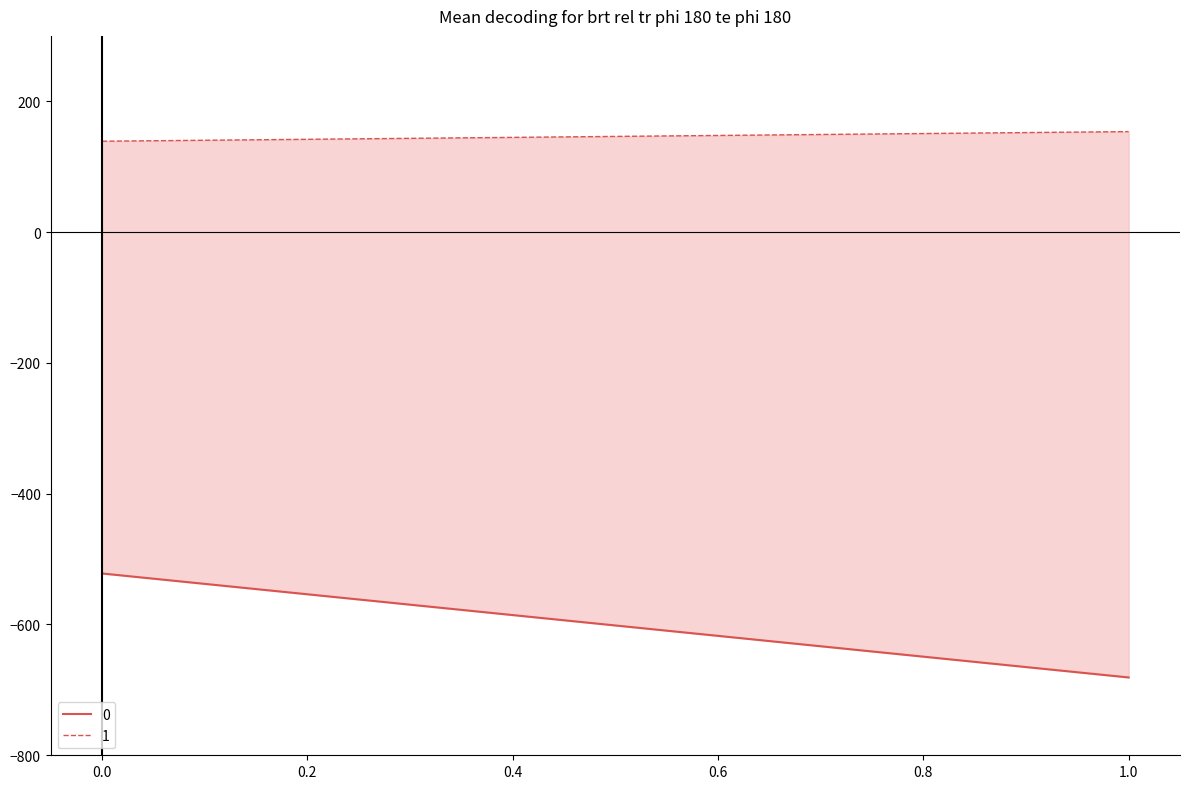

True or false: 1 has a value of 153.6 at 1.

True